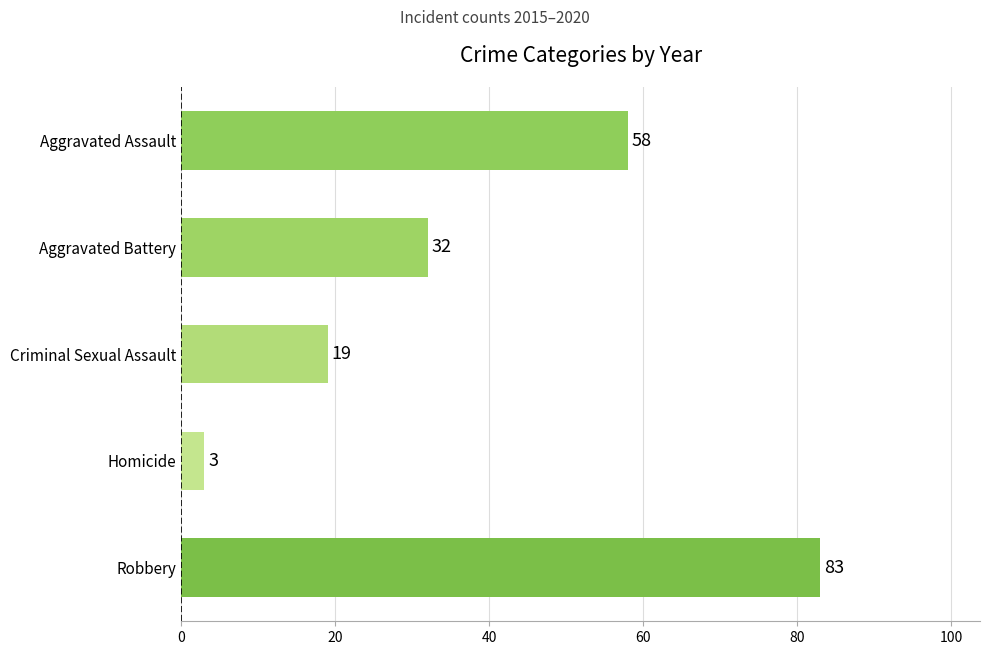

How many bars are there in total?

5